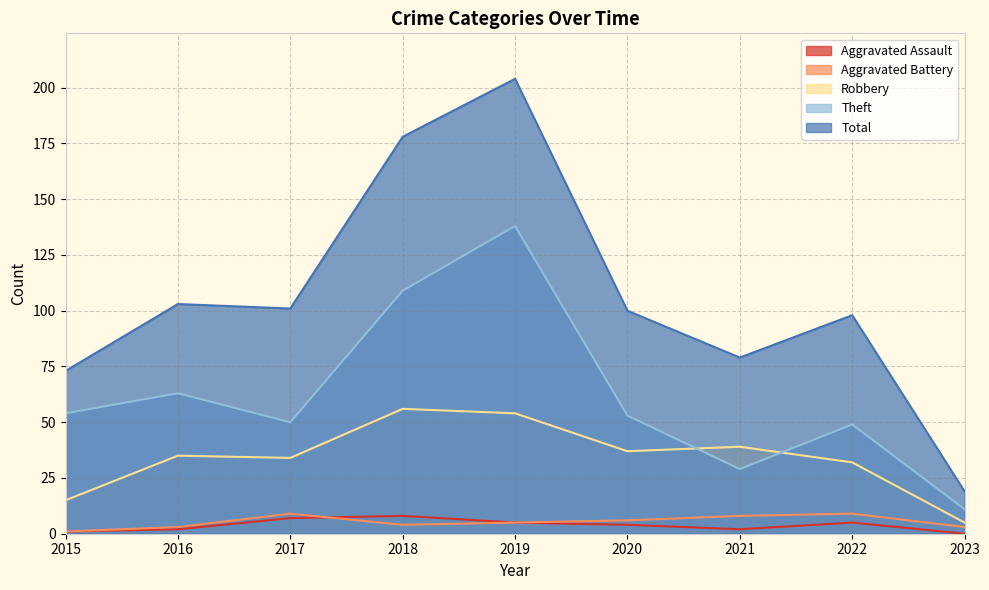

The Theft series shows 138 at 2019. True or false?

True